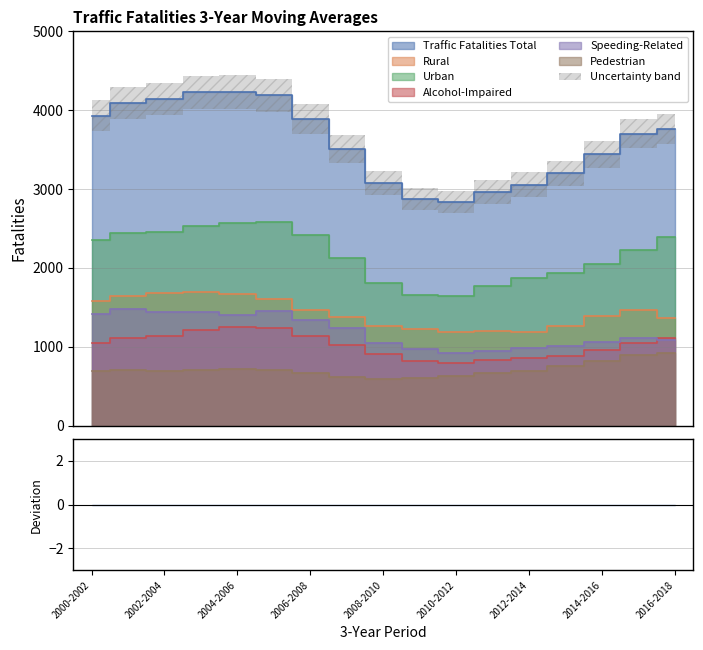

What is the label of the 3rd point from the left?

2002-2004